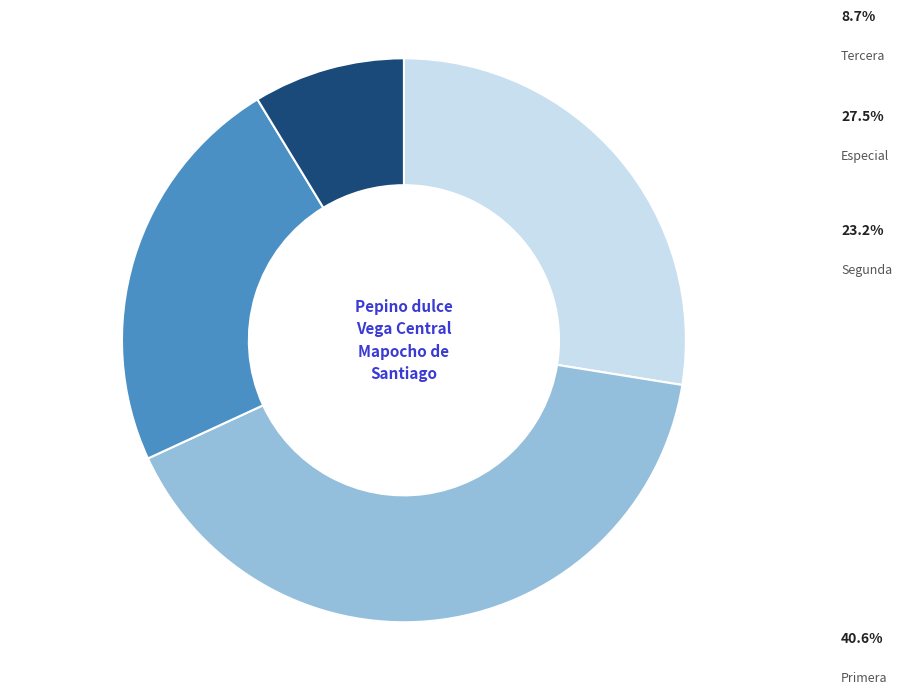

How many slices are in this pie chart?

4